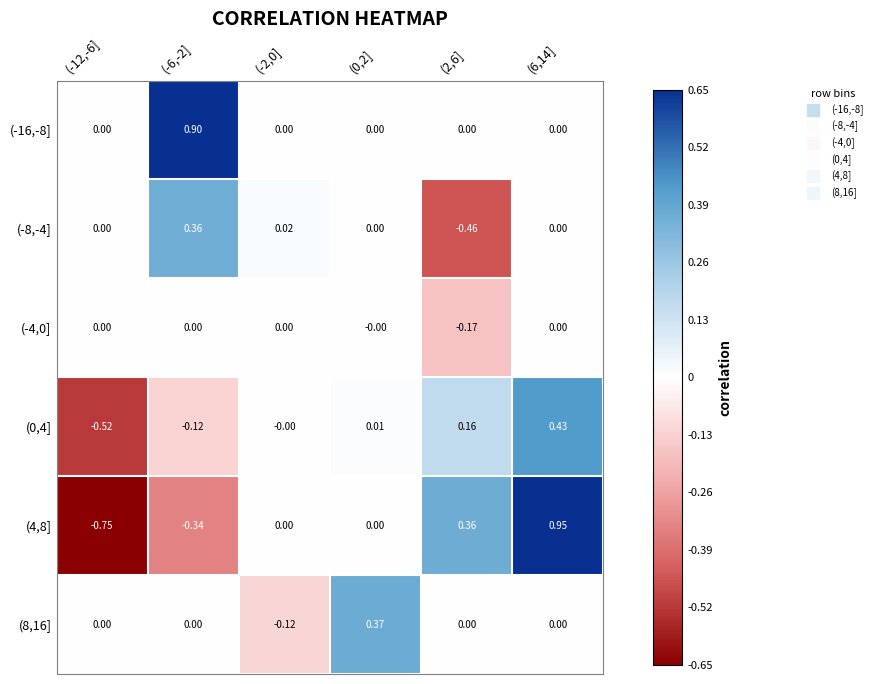

Is the value of (4,8] at (-2,0] greater than the value of (0,4] at (-6,-2]?

Yes